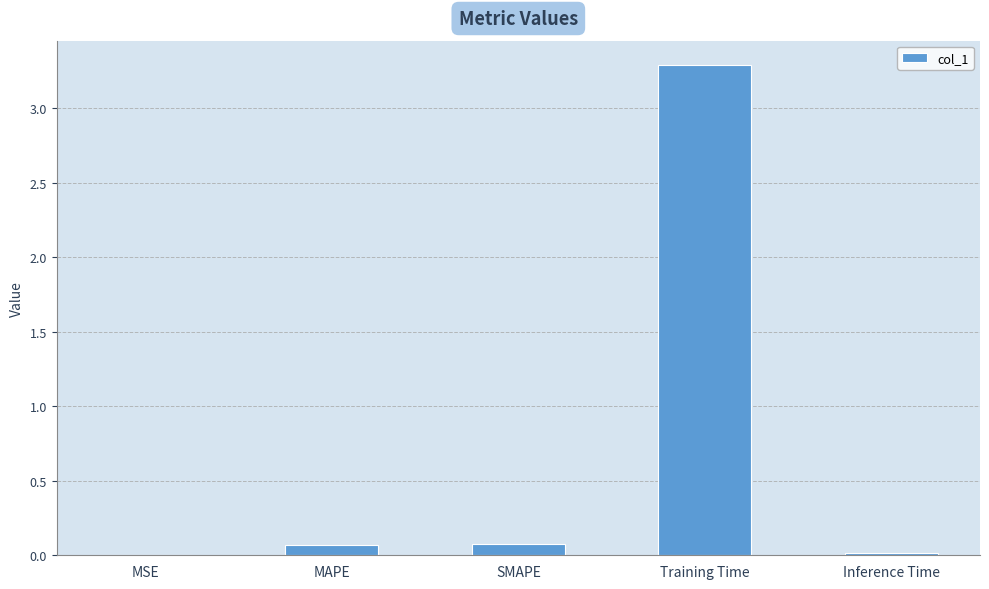

At which category does the chart reach its peak across all series?

Training Time